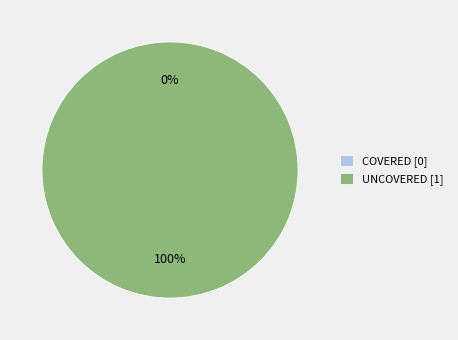

To the nearest percent, what is the difference between the largest and smallest slice percentages?

100%